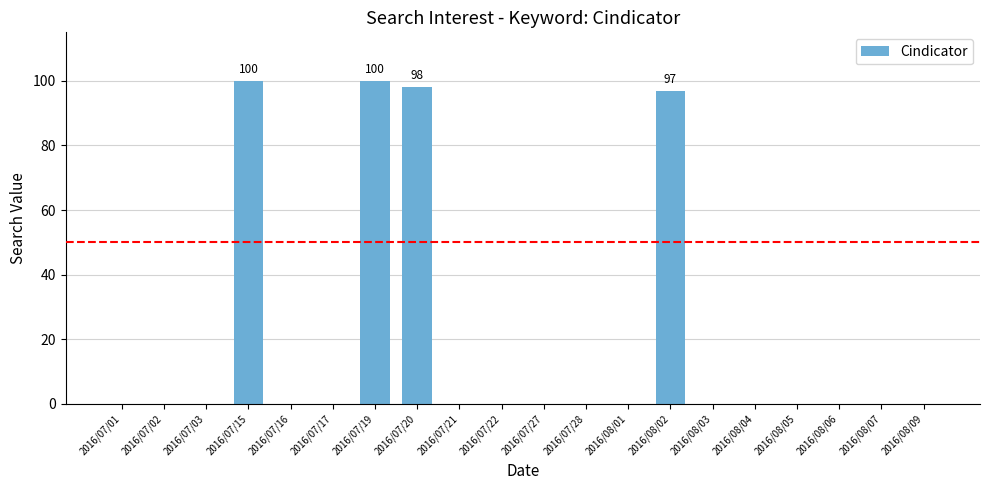

Are the bars grouped side by side (vs. stacked)?

No